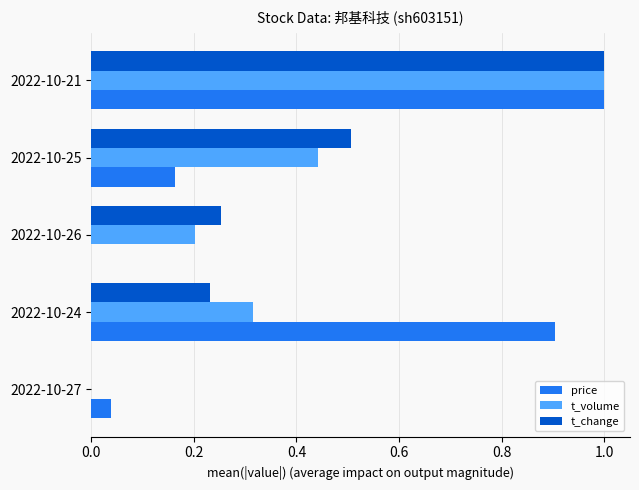

Which category has the highest value in the price series?

2022-10-21